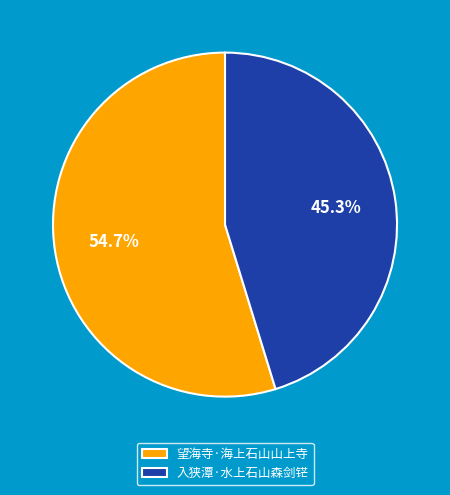

Which category has the smallest portion of the pie?

入狭潭·水上石山森剑铓